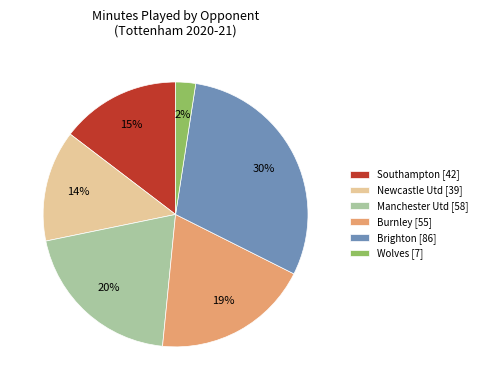

Do Manchester Utd [58] and Southampton [42] together represent more than half of the pie?

No